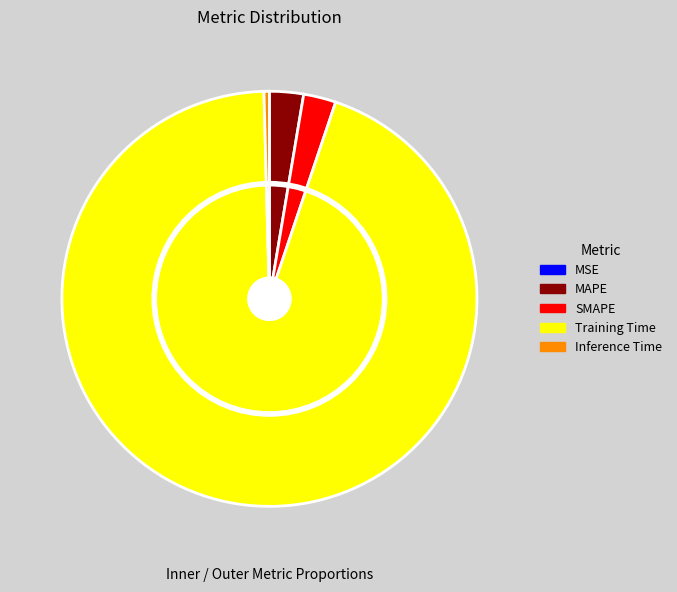

To the nearest percent, what is the combined percentage of MSE and SMAPE?

3%